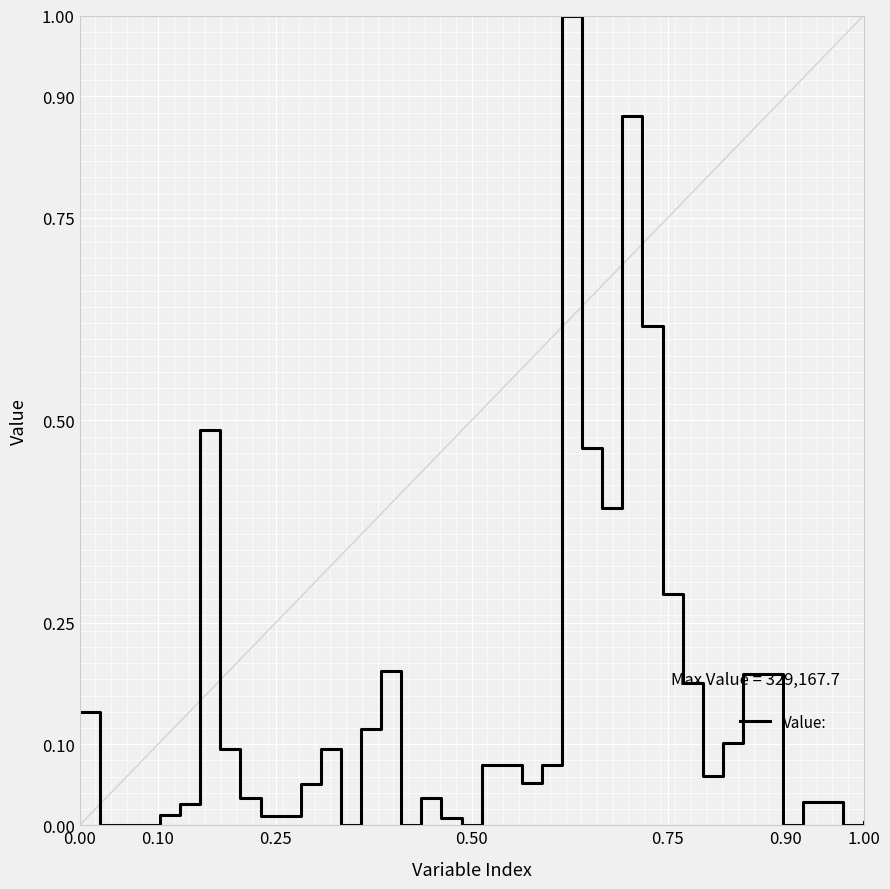

What is the greatest value displayed?

1.0